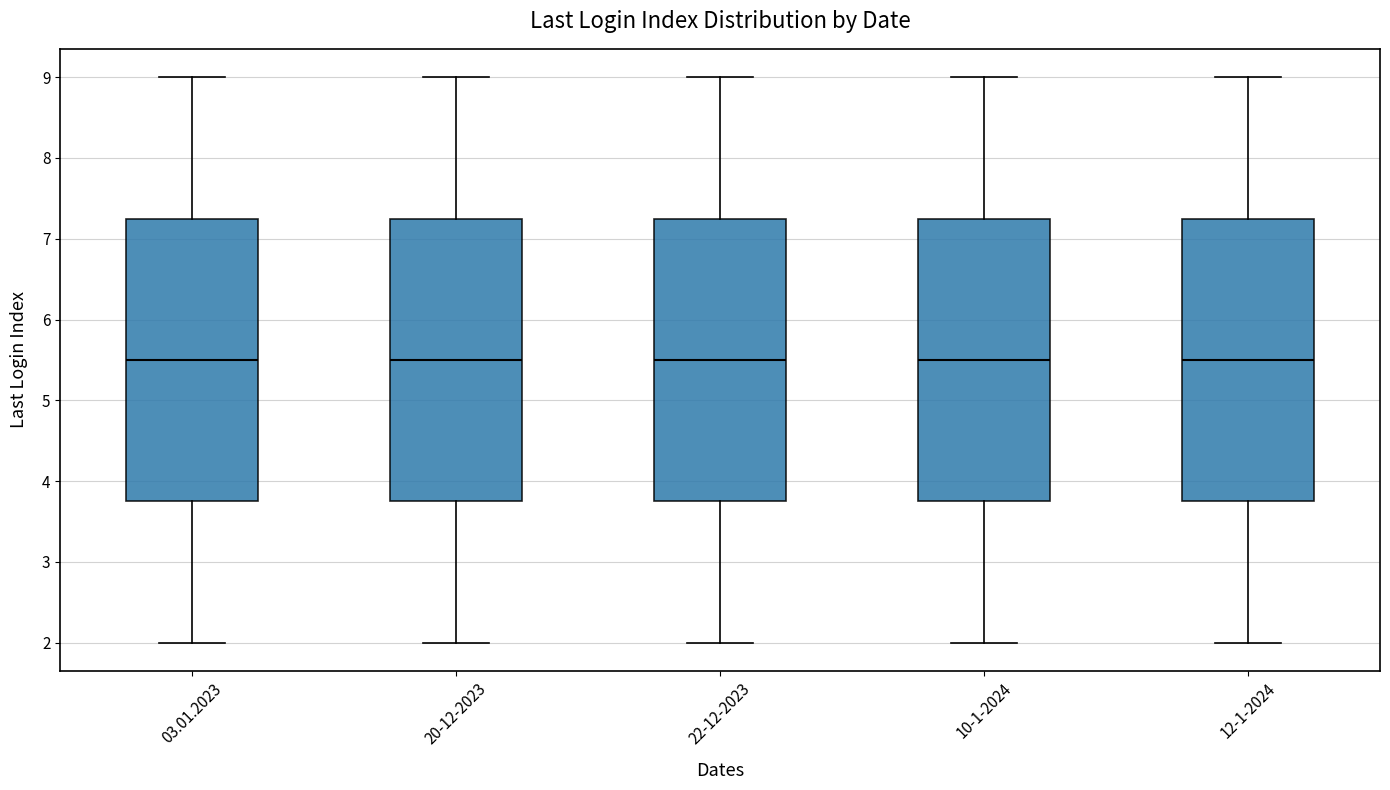

Reading left to right, transcribe this box plot: for each box, give where its median line is, the range the box spans, and where its two whiskers end, as read against the y-axis. The values are not printed on the chart, so give them approximately, as read against the axis.

03.01.2023: median 5.5, box 3.8 to 7.3, whiskers 2.0 to 9.0
20-12-2023: median 5.5, box 3.8 to 7.3, whiskers 2.0 to 9.0
22-12-2023: median 5.5, box 3.8 to 7.3, whiskers 2.0 to 9.0
10-1-2024: median 5.5, box 3.8 to 7.3, whiskers 2.0 to 9.0
12-1-2024: median 5.5, box 3.8 to 7.3, whiskers 2.0 to 9.0